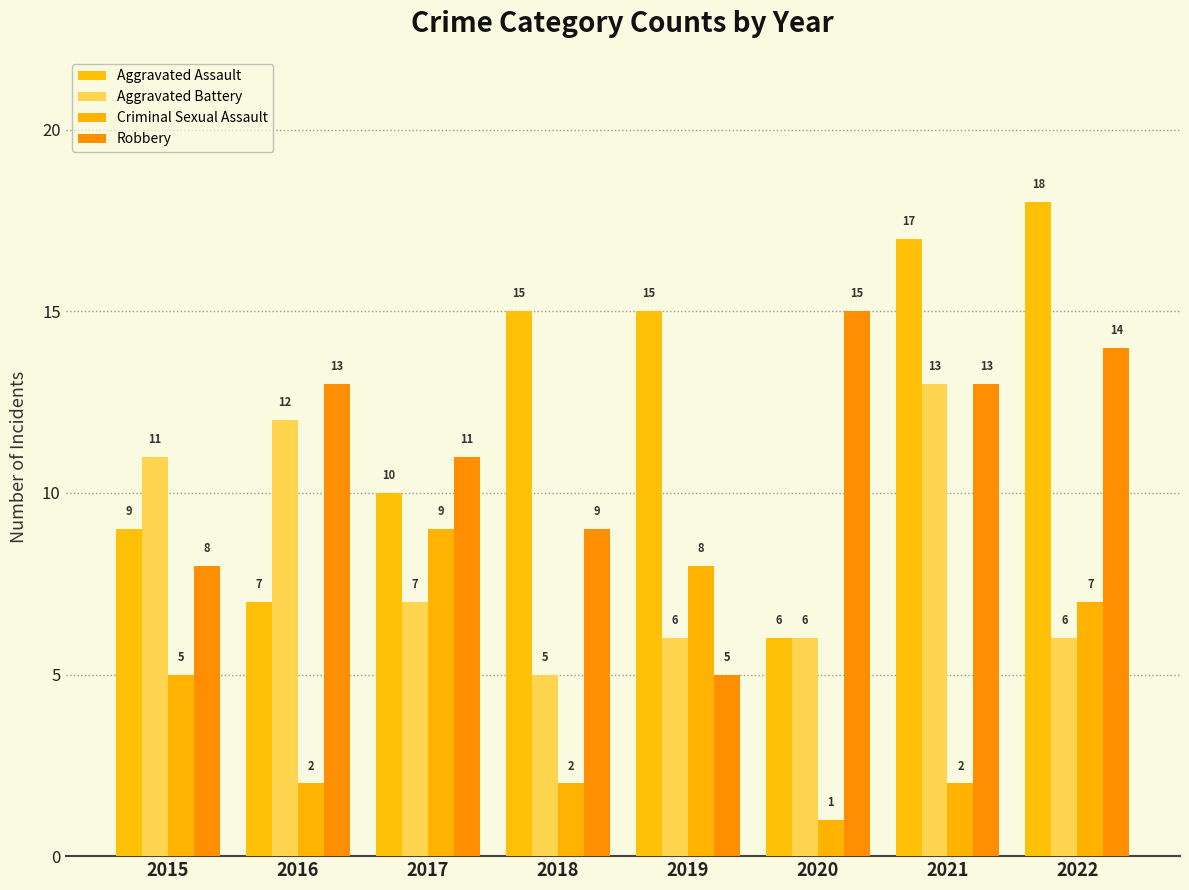

How many data points does each series have?

8